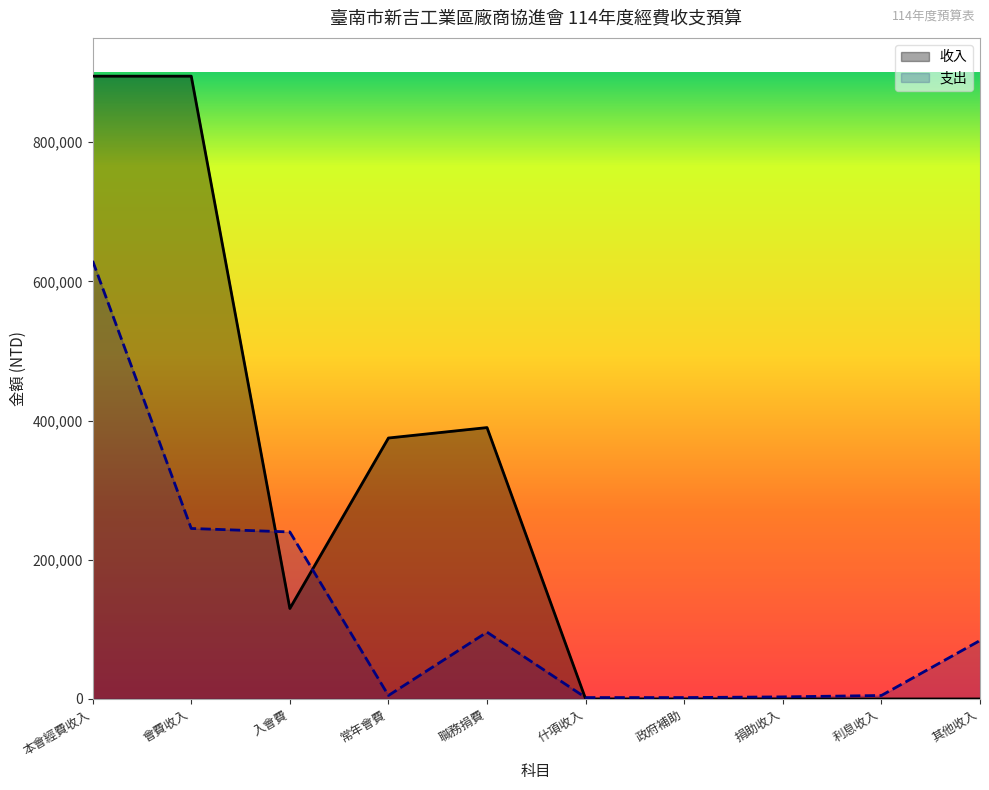

Which label corresponds to the smallest value in the chart?

什項收入